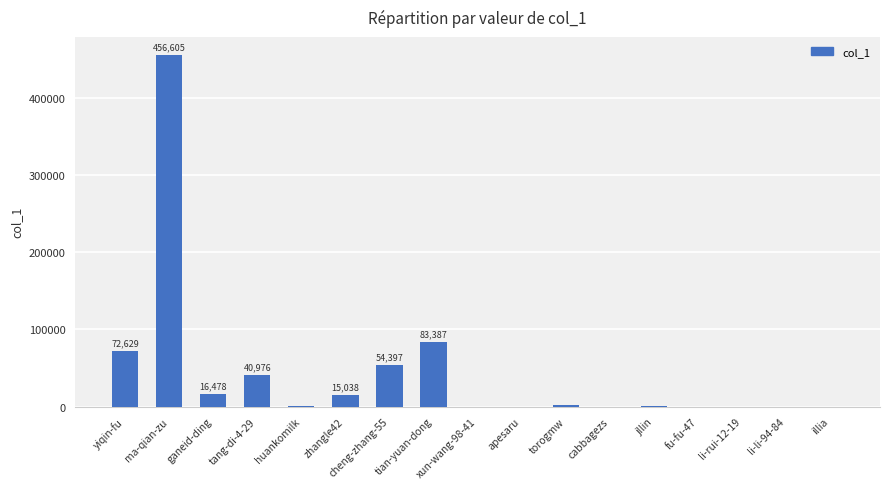

Which has a higher value, yiqin-fu or fu-fu-47?

yiqin-fu